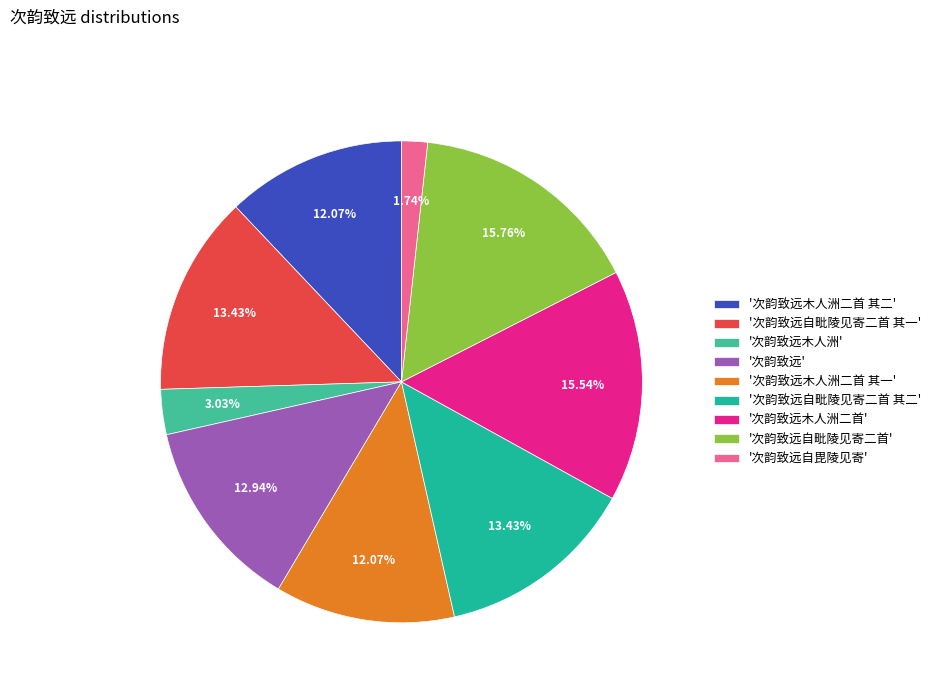

Between '次韵致远木人洲' and '次韵致远木人洲二首 其一', which is larger?

'次韵致远木人洲二首 其一'